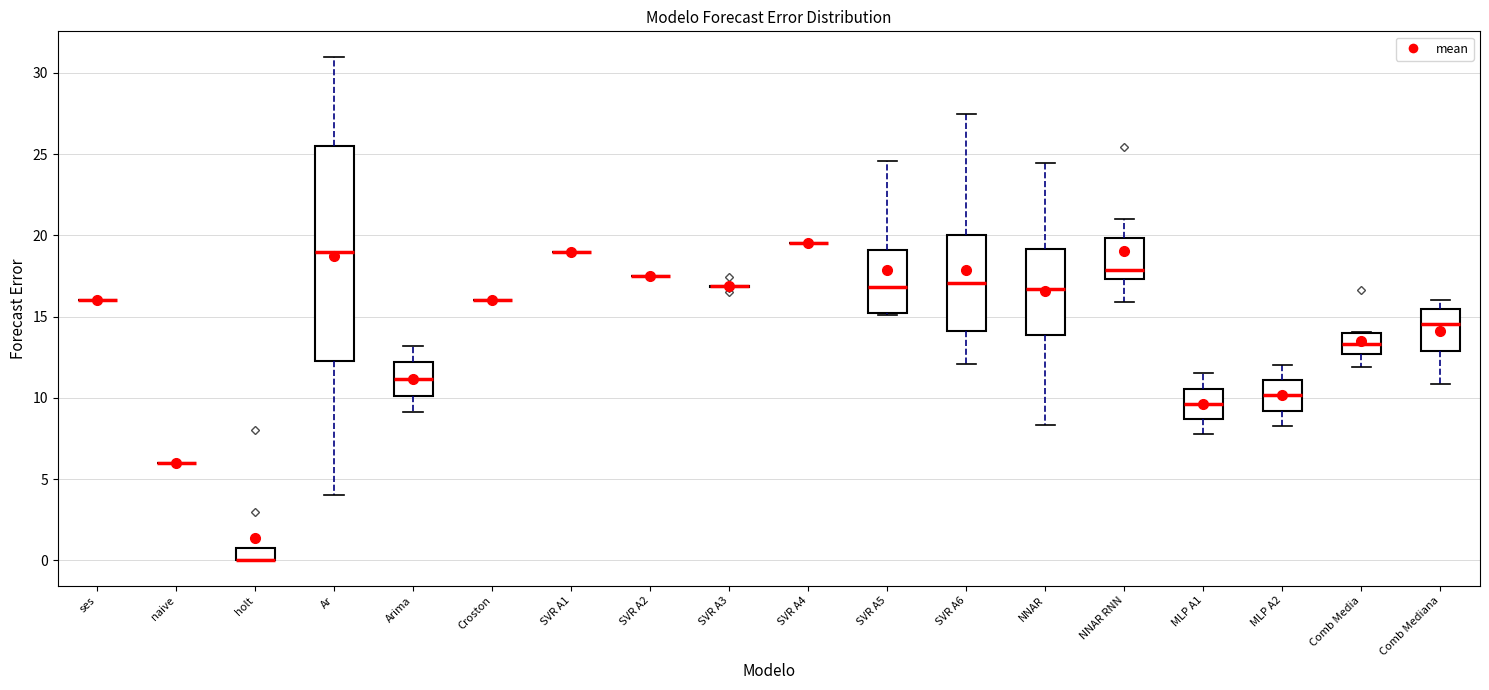

Where is the upper edge of the box for Comb Mediana on the y-axis? The values are not printed on the chart, so give them approximately, as read against the axis.

15.5